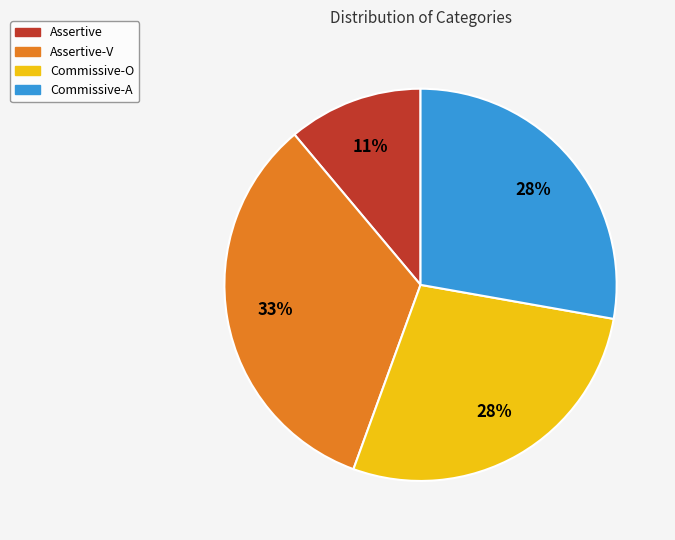

To the nearest percent, what is the difference between the largest and smallest slice percentages?

22%